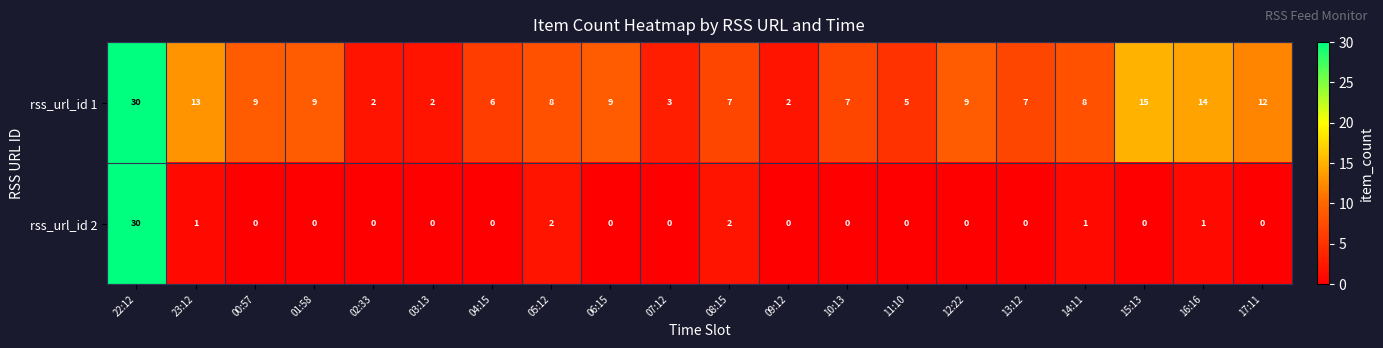

The value of rss_url_id 1 at 05:12 is 14. True or false?

False